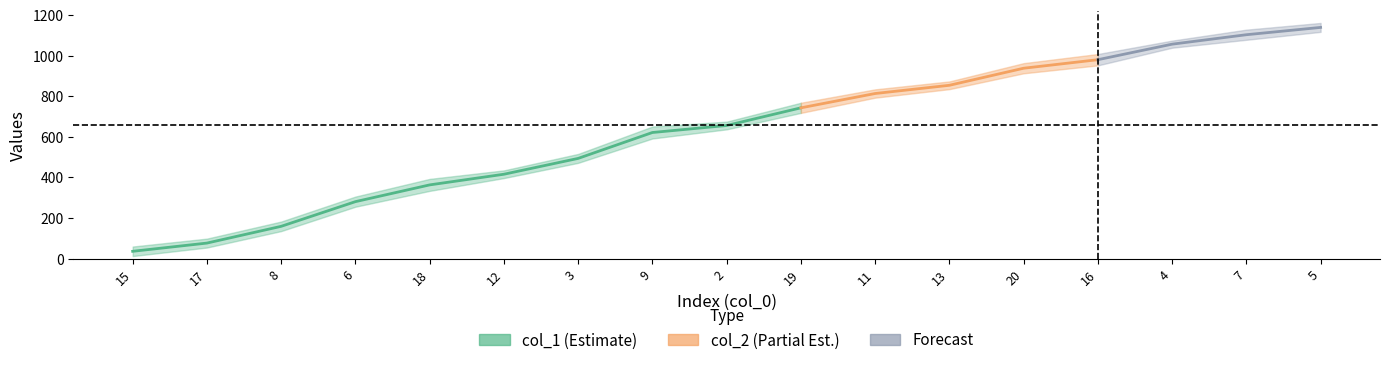

What is the value of the 4th point from the left?

281.0